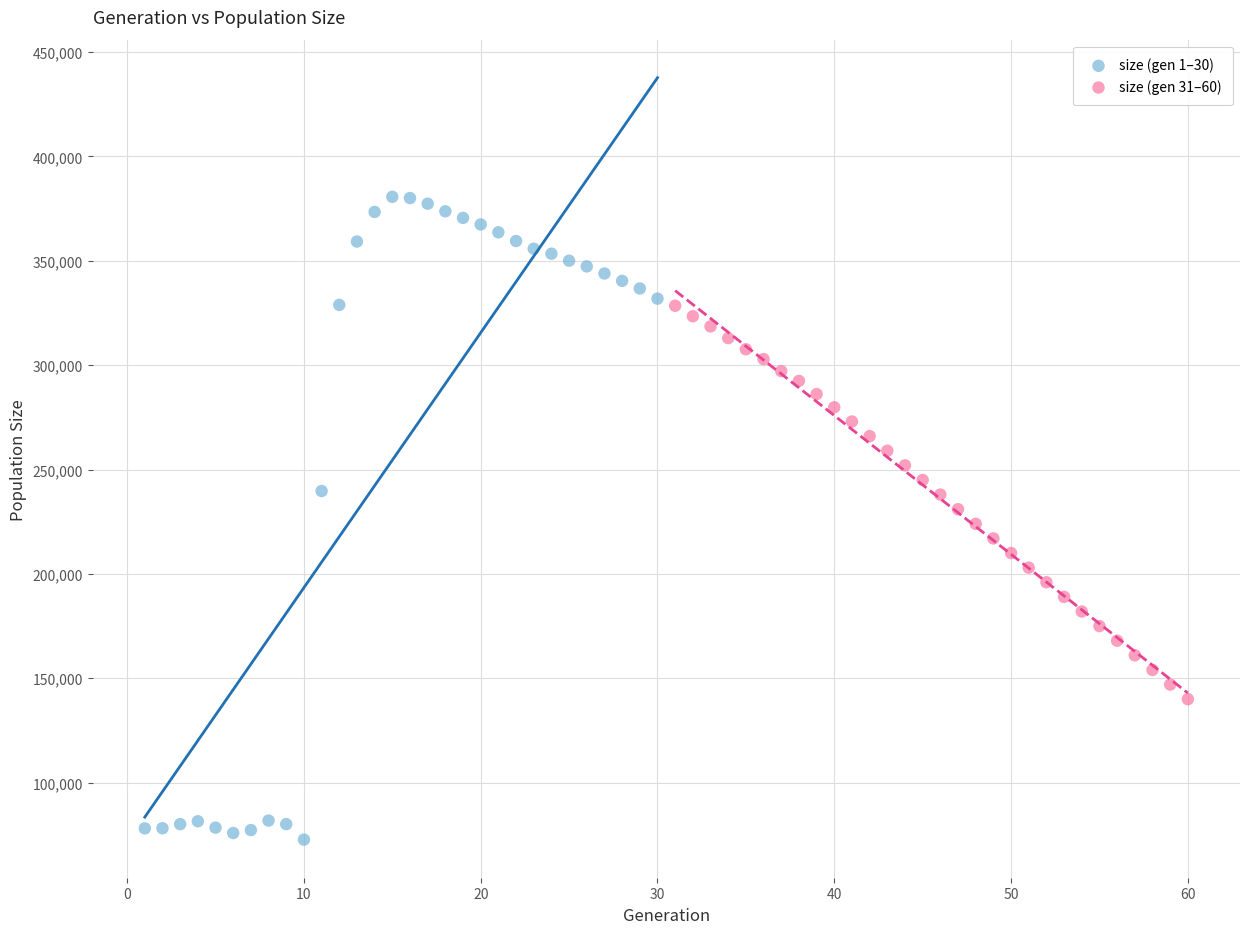

Which series contains the lowest Y value?

size (gen 1–30)